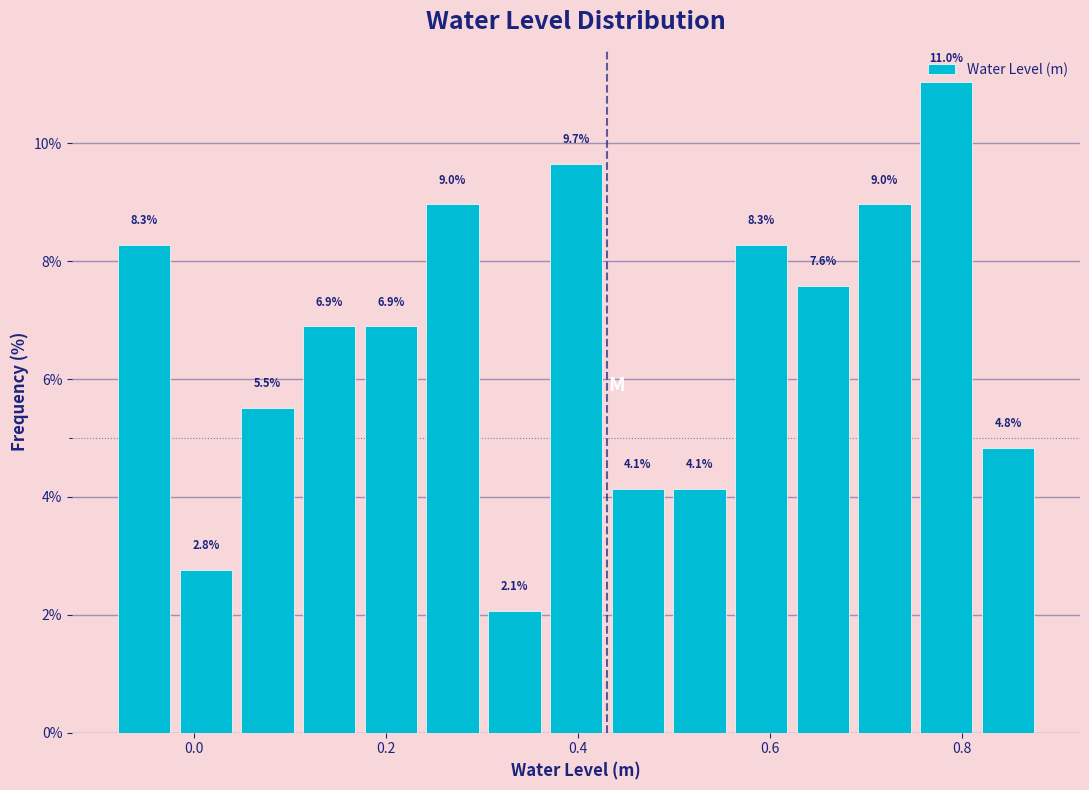

Around what value on the x-axis is the tallest bar? Give the approximate position of its centre, as read against the axis.

0.78